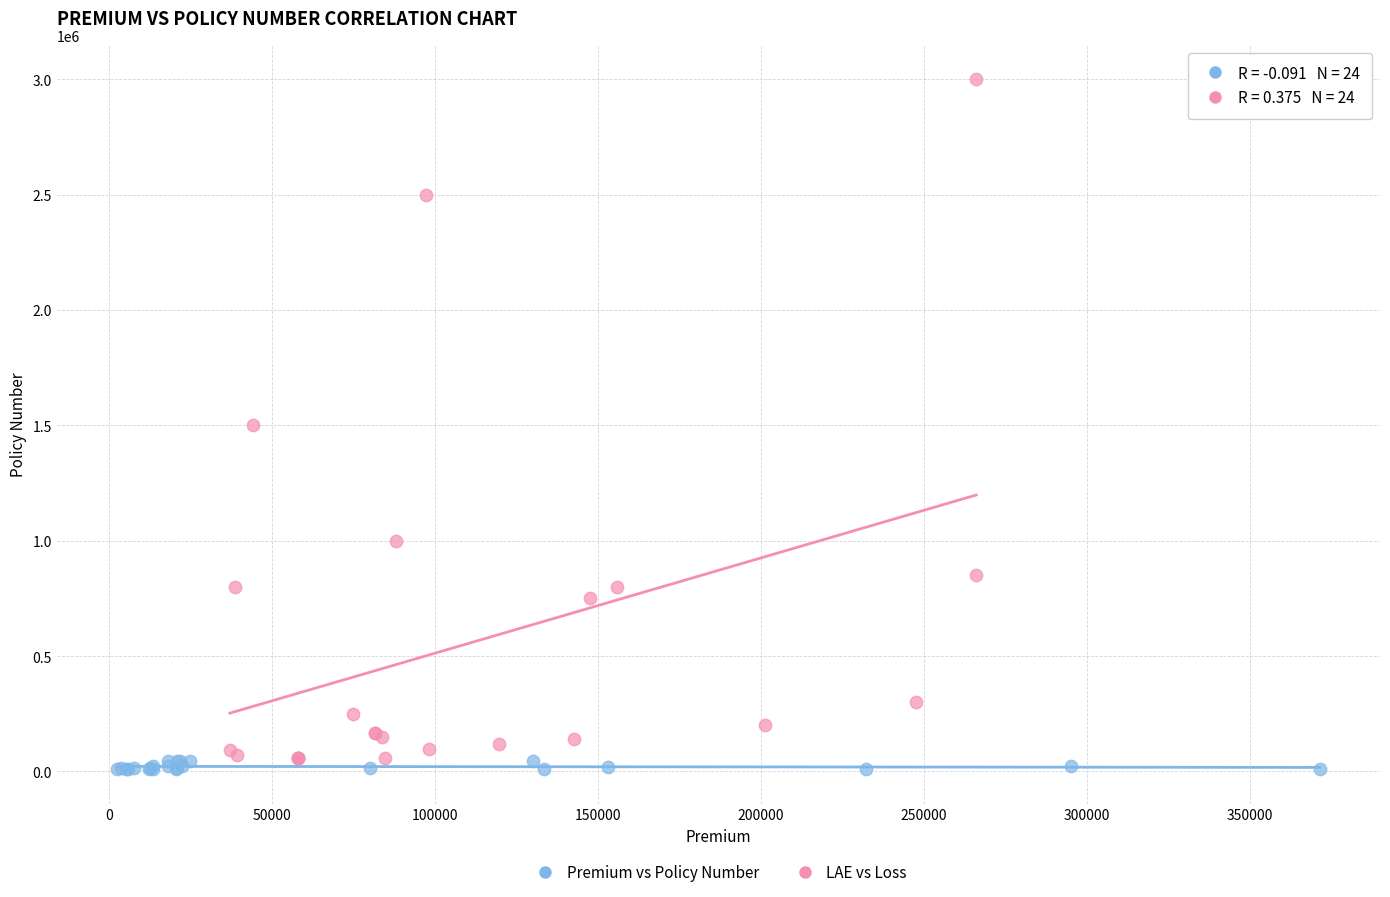

Which series contains the highest Y value?

LAE vs Loss